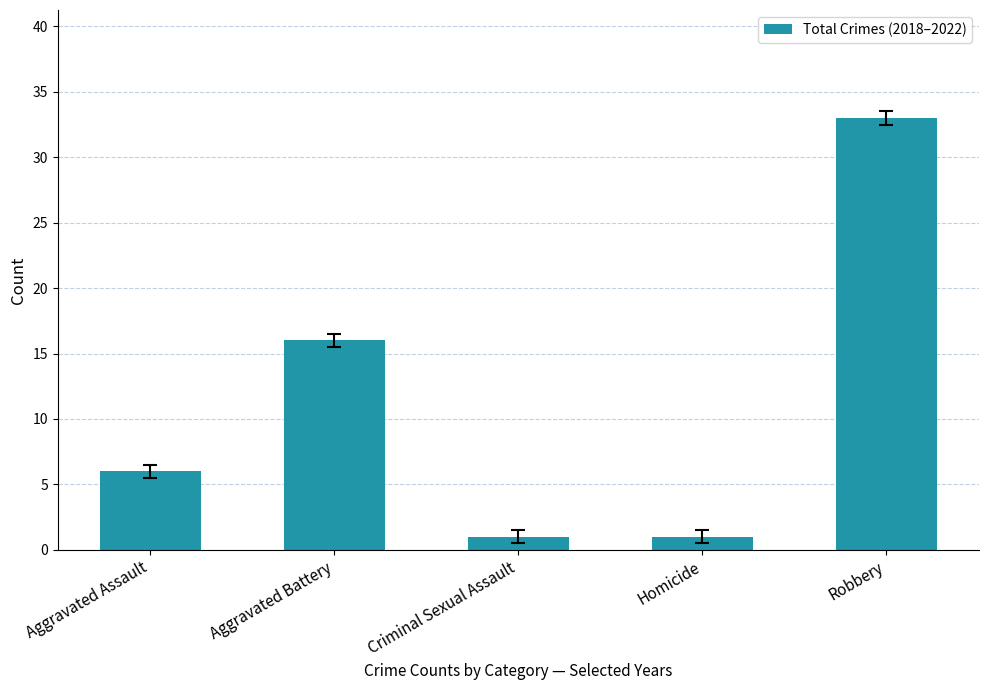

The chart shows a value of 1 at Criminal Sexual Assault. True or false?

True